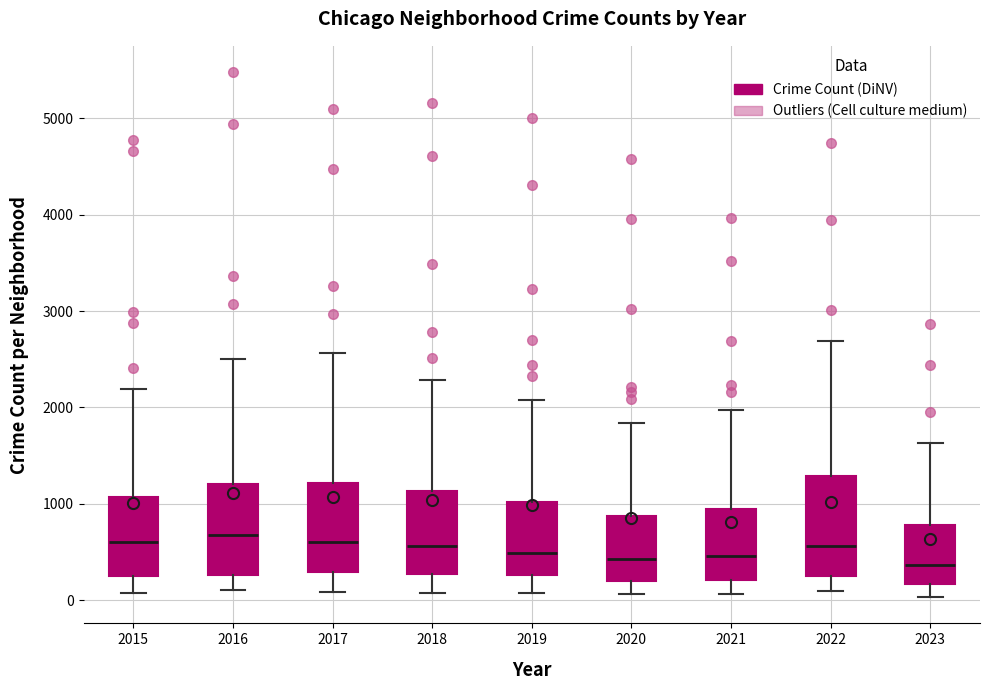

Where does the median line of the box at x = 2020 sit on the y-axis? The values are not printed on the chart, so give them approximately, as read against the axis.

400